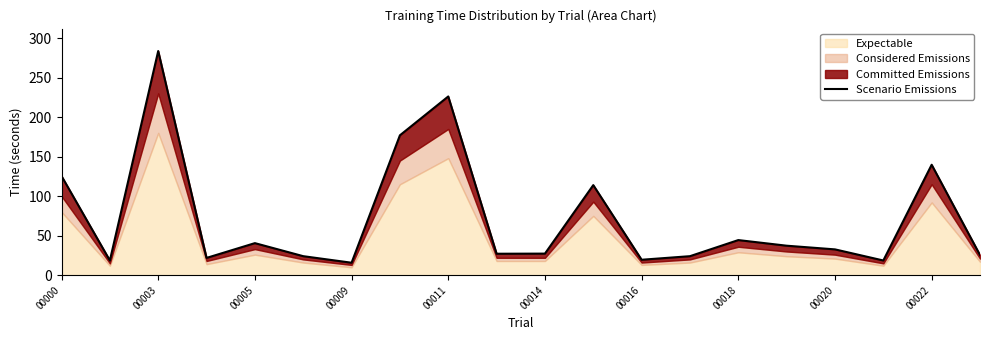

What is the sum of all values?

1443.3